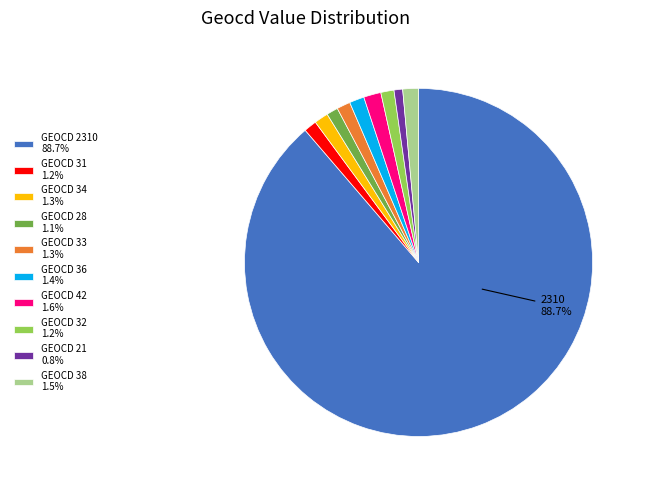

Does any single category account for the majority?

Yes